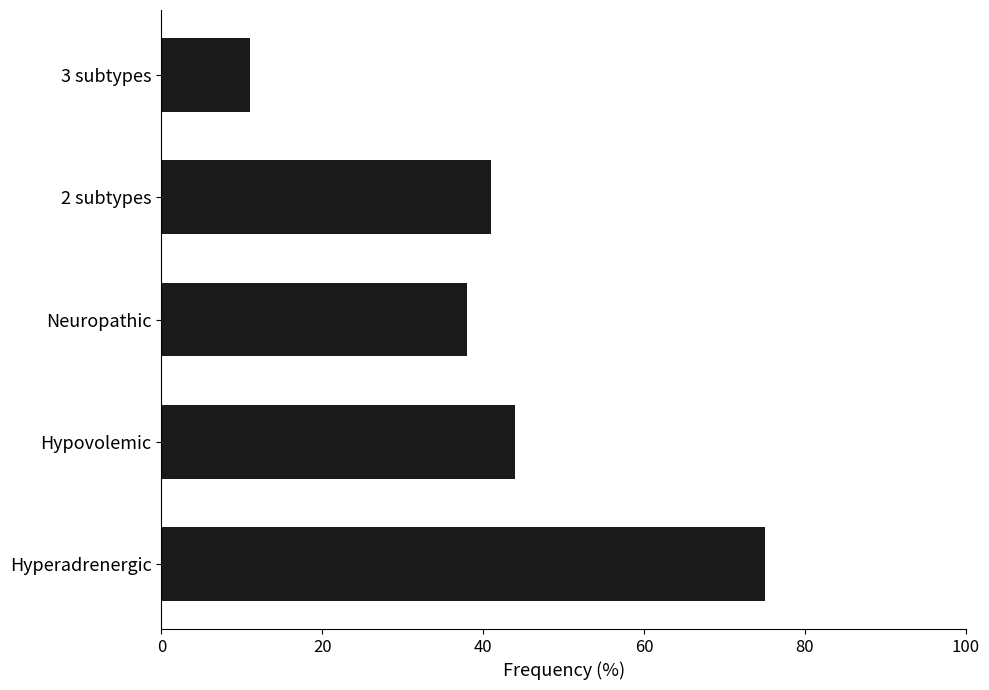

List the labels in order of value, smallest first.

3 subtypes, Neuropathic, 2 subtypes, Hypovolemic, Hyperadrenergic